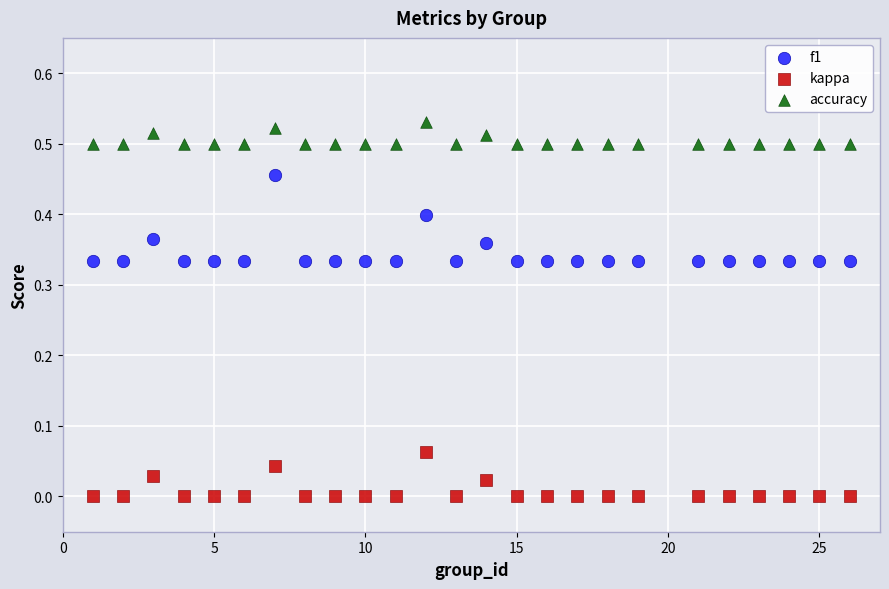

What are all the series names shown in the legend?

f1, kappa, accuracy